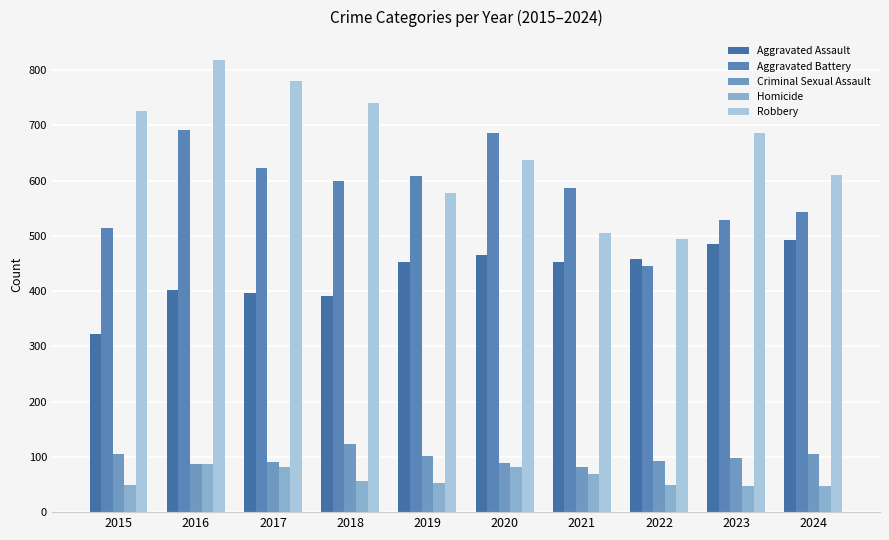

At which category does the chart reach its peak across all series?

2016